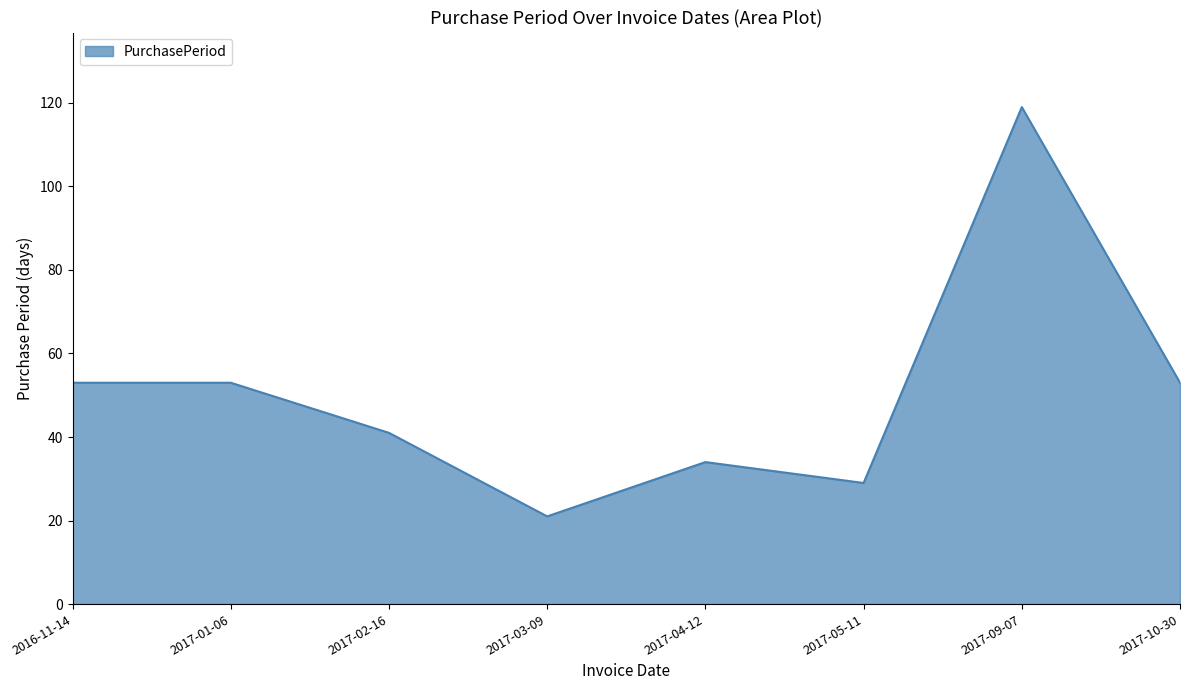

Which label corresponds to the largest value in the chart?

2017-09-07